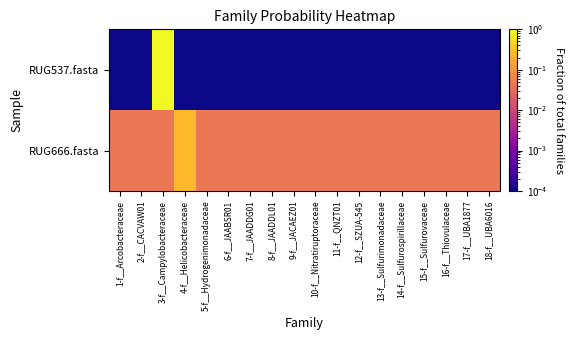

Which has a higher value, 13-f__Sulfurimonadaceae or 16-f__Thiovulaceae?

13-f__Sulfurimonadaceae